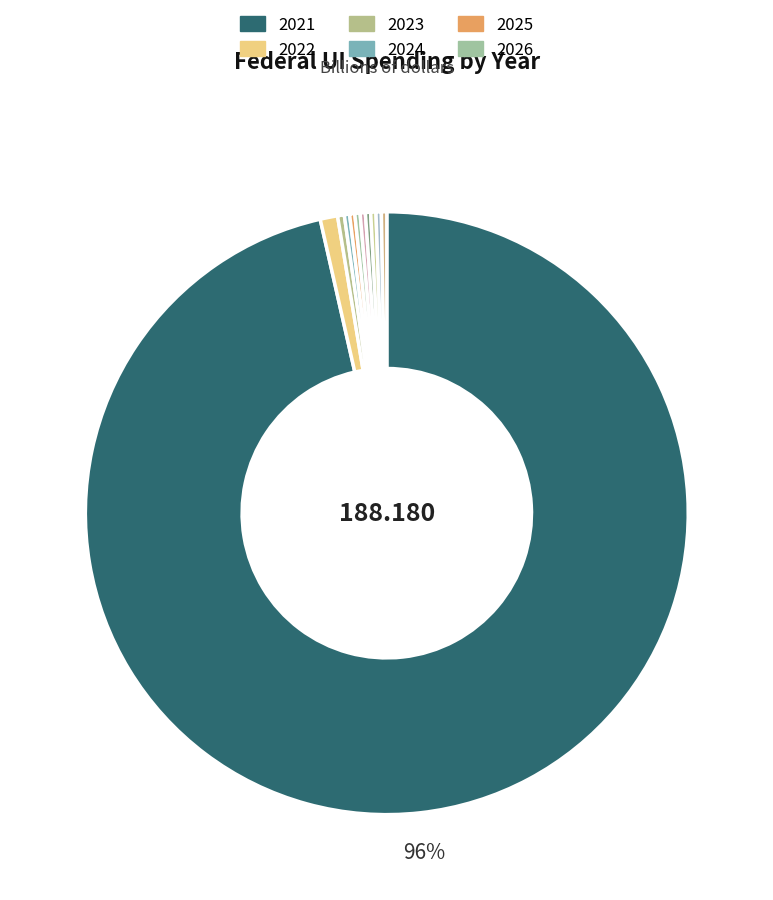

How many segments does this pie chart have?

11